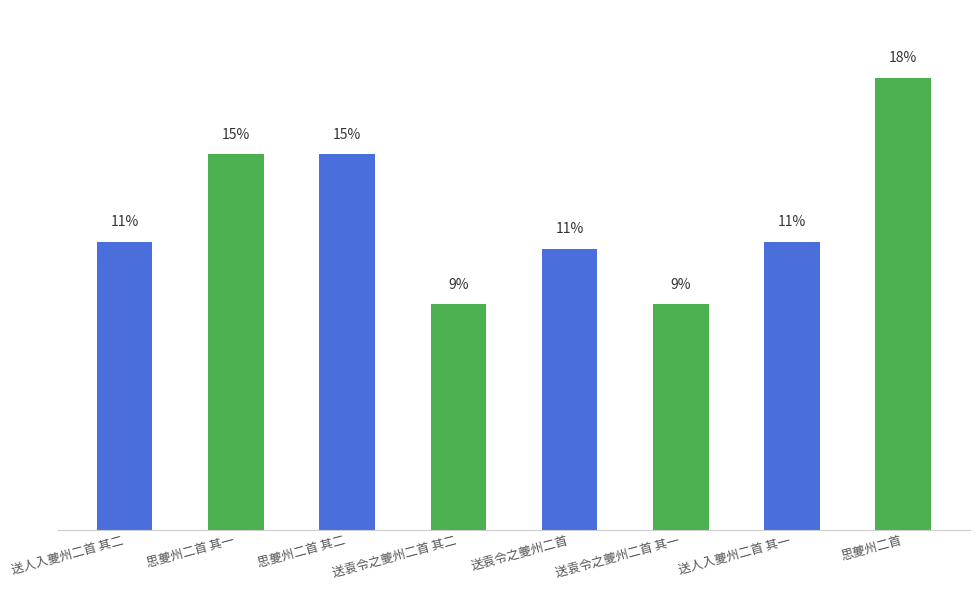

What is the minimum value shown in the chart?

557296